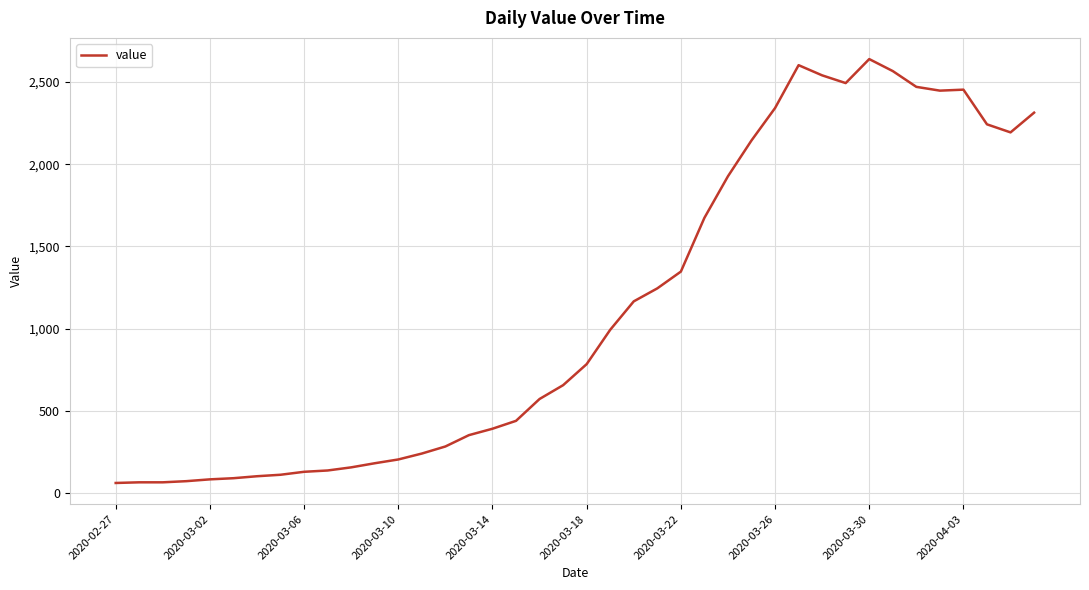

What is the minimum value shown in the chart?

61